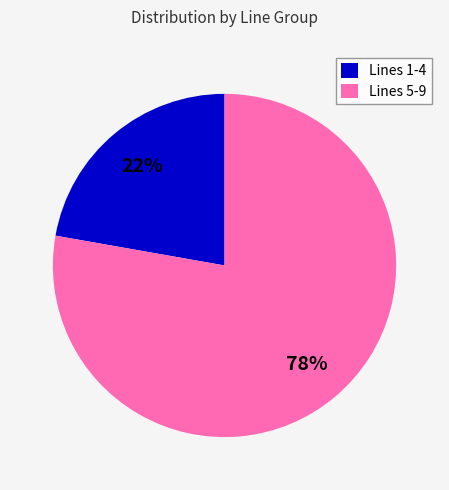

Is there a majority slice in this chart?

Yes